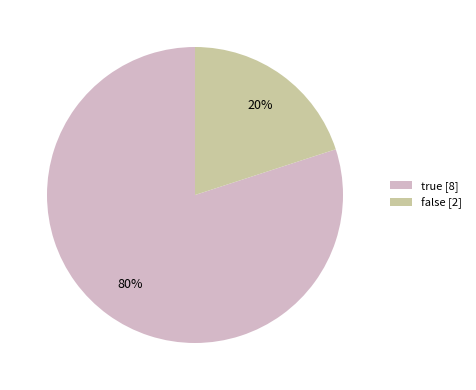

Which slice is the largest?

true